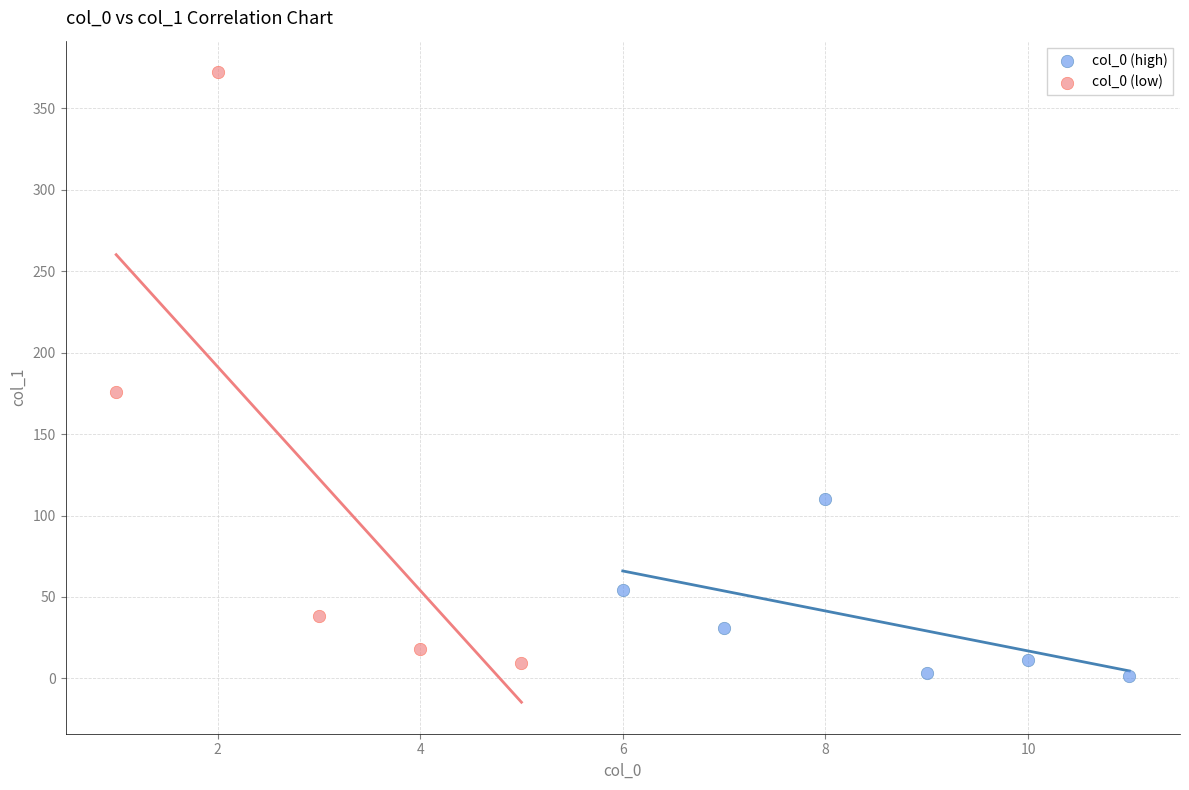

What are all the series names shown in the legend?

col_0 (high), col_0 (low)